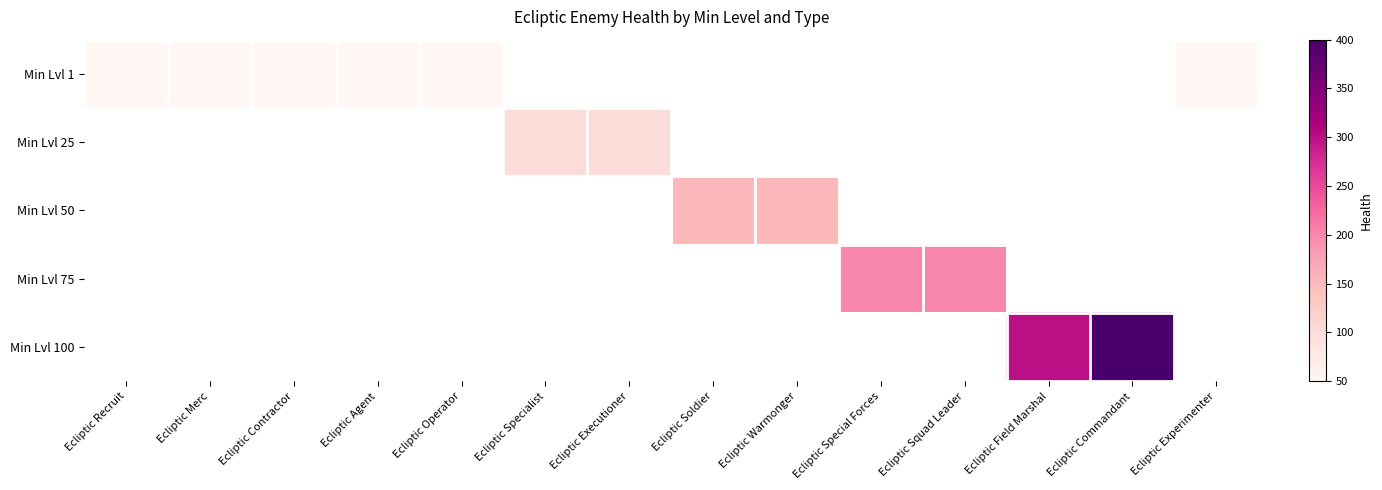

Which label corresponds to the smallest value in the chart?

Ecliptic Recruit